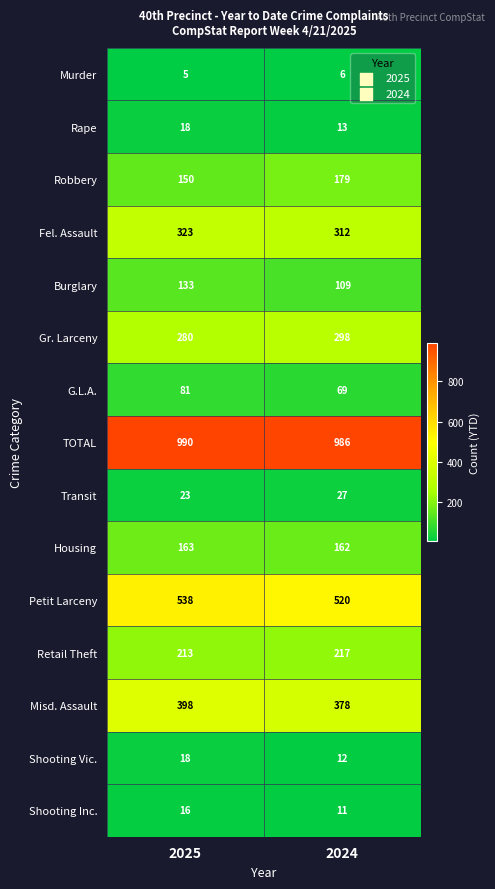

How many data points does each series have?

2